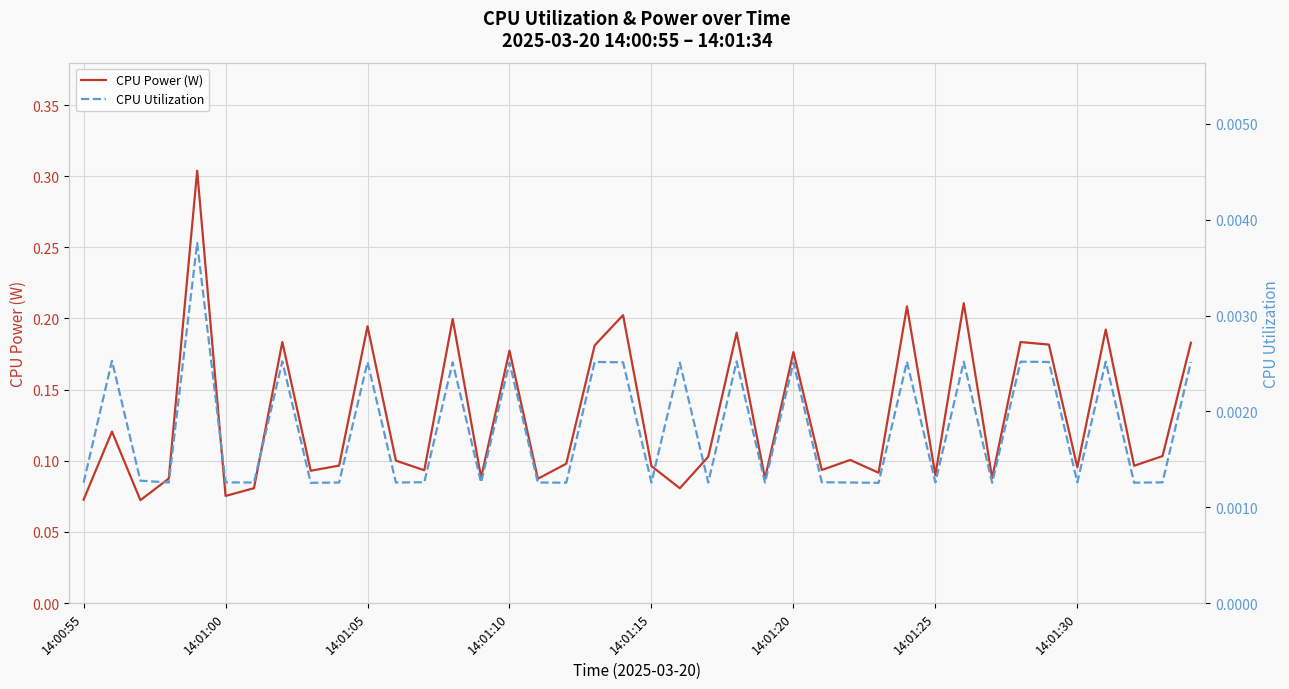

What is the lowest value of the CPU Power (W) series?

0.1